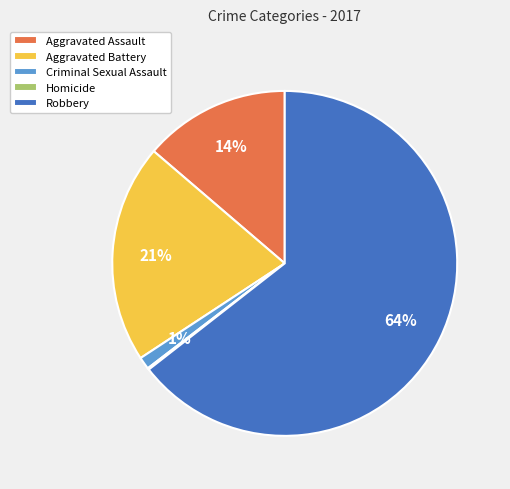

The Aggravated Battery slice represents 14% of the pie. True or false?

False